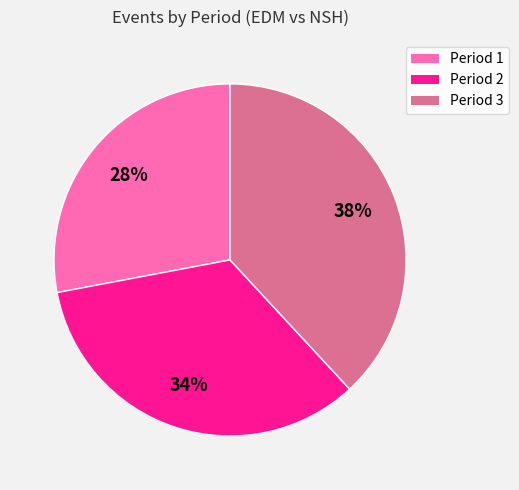

Between Period 1 and Period 2, which is larger?

Period 2